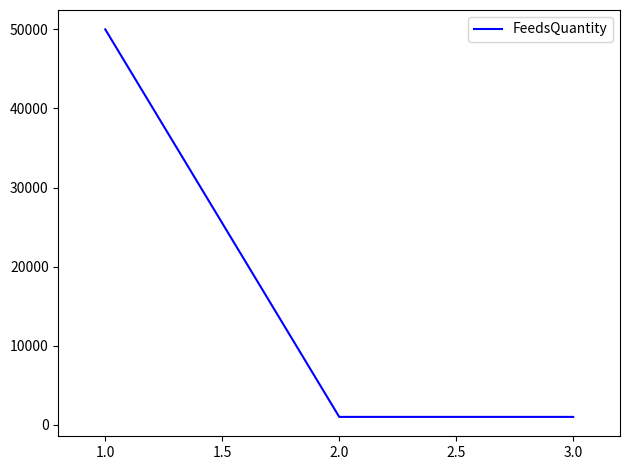

What is the greatest value displayed?

50000